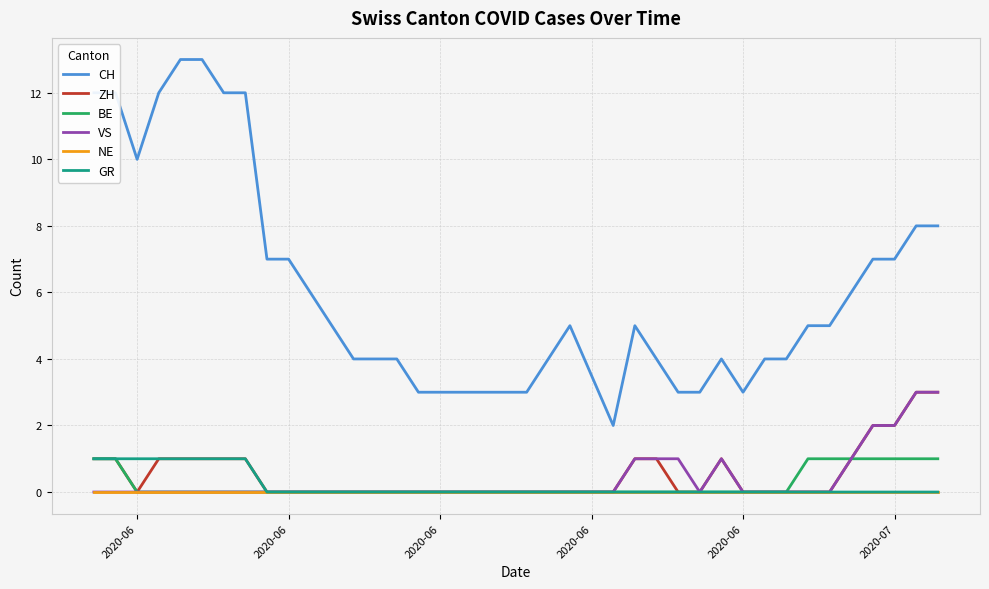

Reading left to right, list all the values displayed in this chart.

CH: 12	12	10	12	13	13	12	12	7	7	6	5	4	4	4	3	3	3	3	3	3	4	5	2	5	4	3	3	4	3	4	4	5	5	6	7	7	8	8
ZH: 1	1	0	1	1	1	1	1	0	0	0	0	0	0	0	0	0	0	0	0	0	0	0	0	1	1	0	0	1	0	0	0	0	0	1	2	2	3	3
BE: 1	1	0	0	0	0	0	0	0	0	0	0	0	0	0	0	0	0	0	0	0	0	0	0	0	0	0	0	0	0	0	0	1	1	1	1	1	1	1
VS: 0	0	0	0	0	0	0	0	0	0	0	0	0	0	0	0	0	0	0	0	0	0	0	0	1	1	1	0	1	0	0	0	0	0	1	2	2	3	3
NE: 0	0	0	0	0	0	0	0	0	0	0	0	0	0	0	0	0	0	0	0	0	0	0	0	0	0	0	0	0	0	0	0	0	0	0	0	0	0	0
GR: 1	1	1	1	1	1	1	1	0	0	0	0	0	0	0	0	0	0	0	0	0	0	0	0	0	0	0	0	0	0	0	0	0	0	0	0	0	0	0